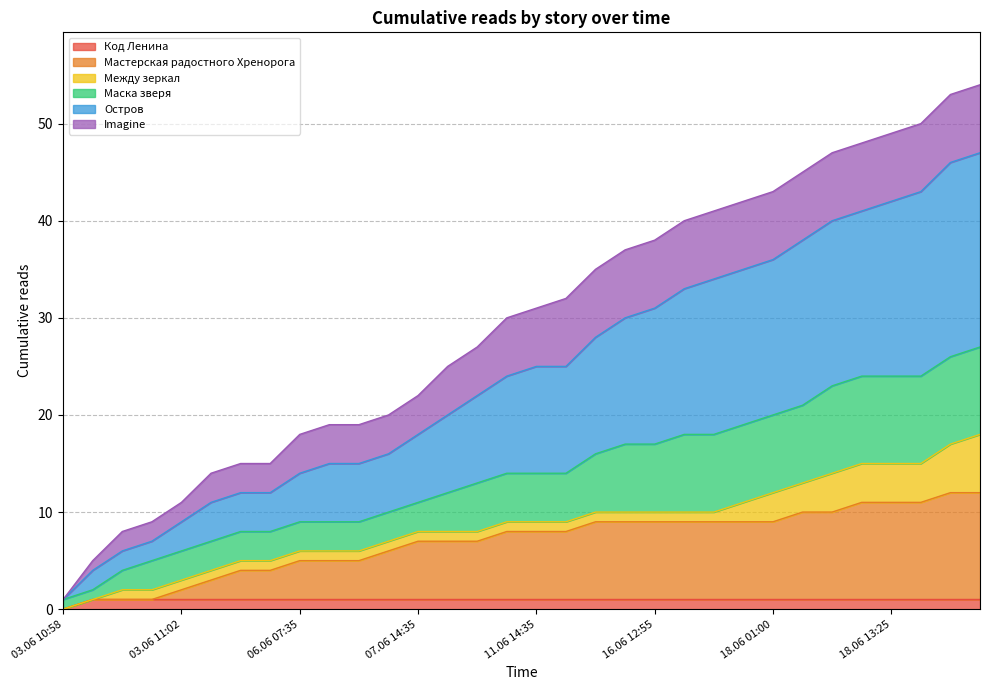

What are all the series names shown in the legend?

Код Ленина, Мастерская радостного Хренорога, Между зеркал, Маска зверя, Остров, Imagine